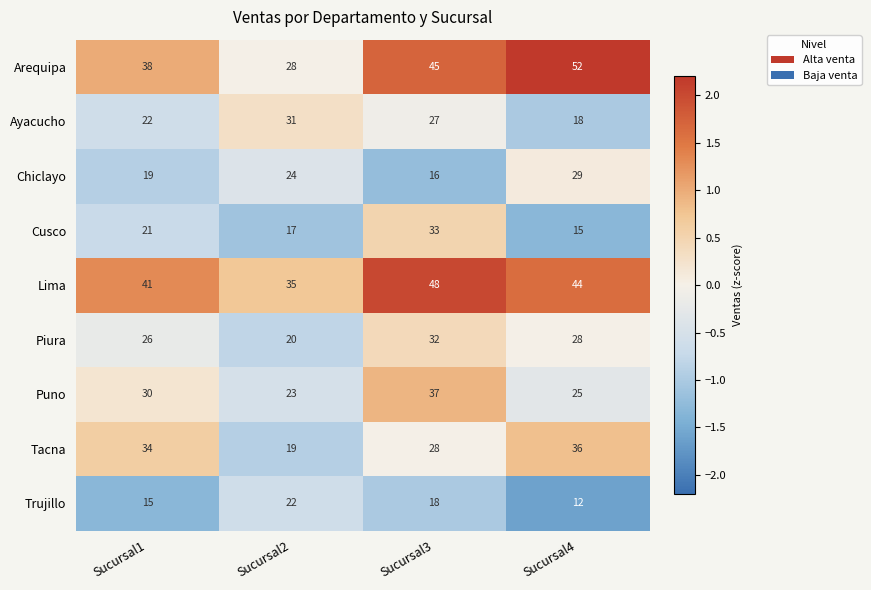

What is the highest value of the Cusco series?

33